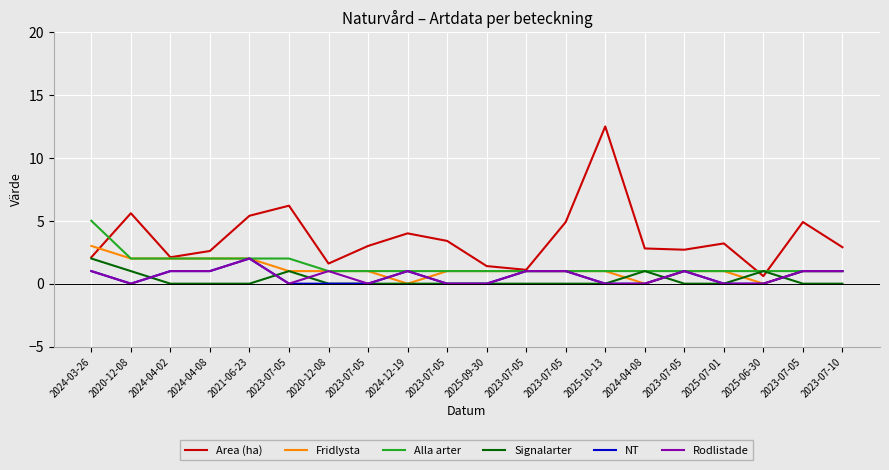

Does the chart have visible grid lines?

Yes